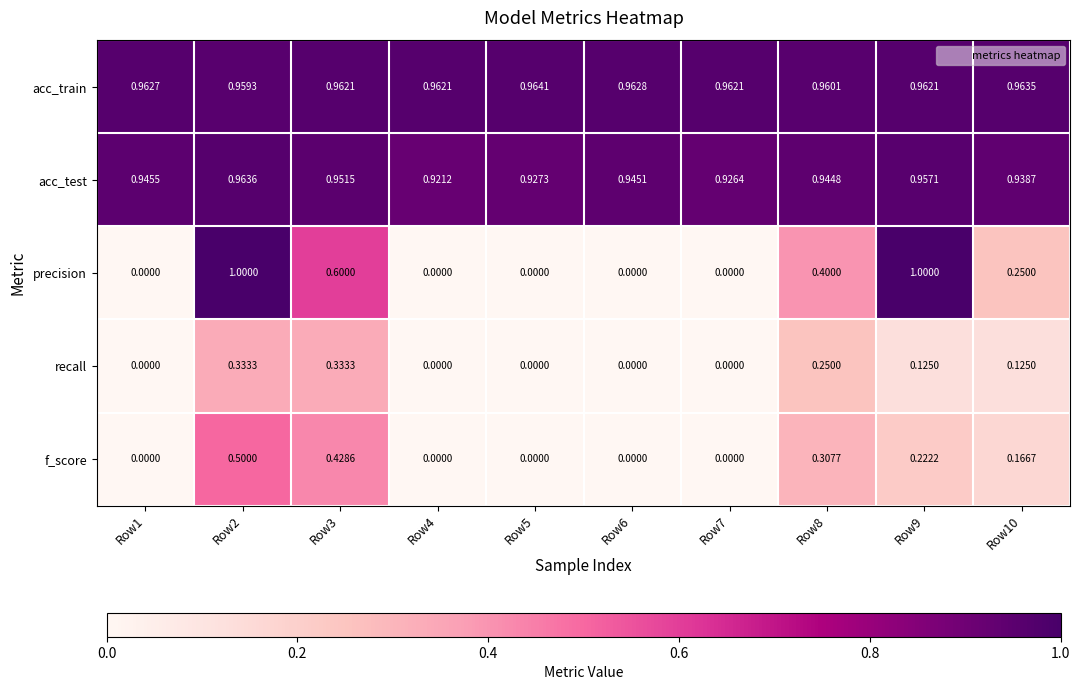

Which series has the widest spread of values?

precision